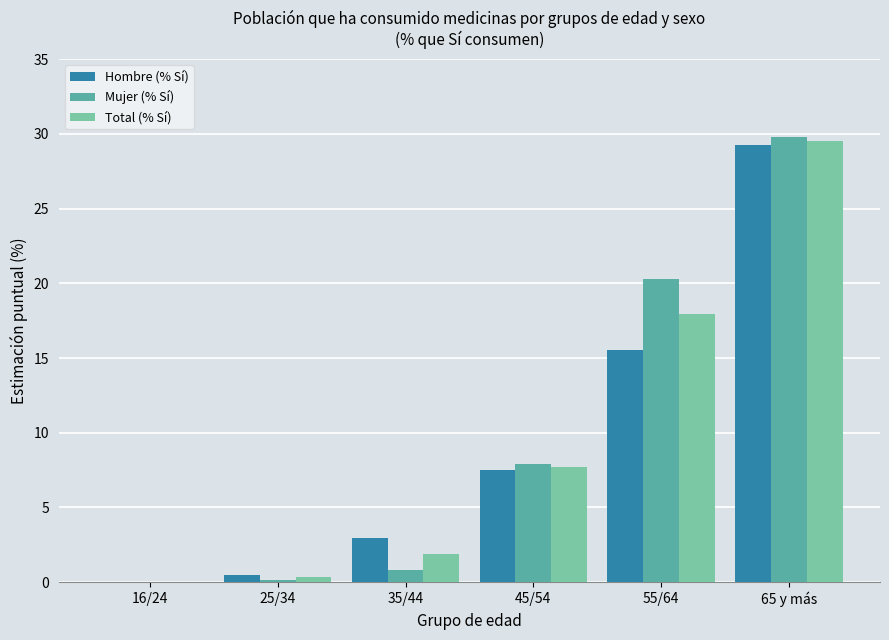

What is the maximum value for Hombre (% Sí)?

29.2